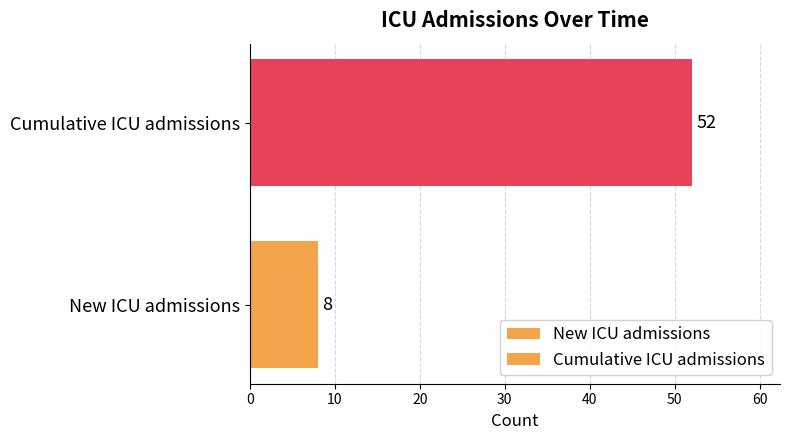

How many bars are there in total?

2